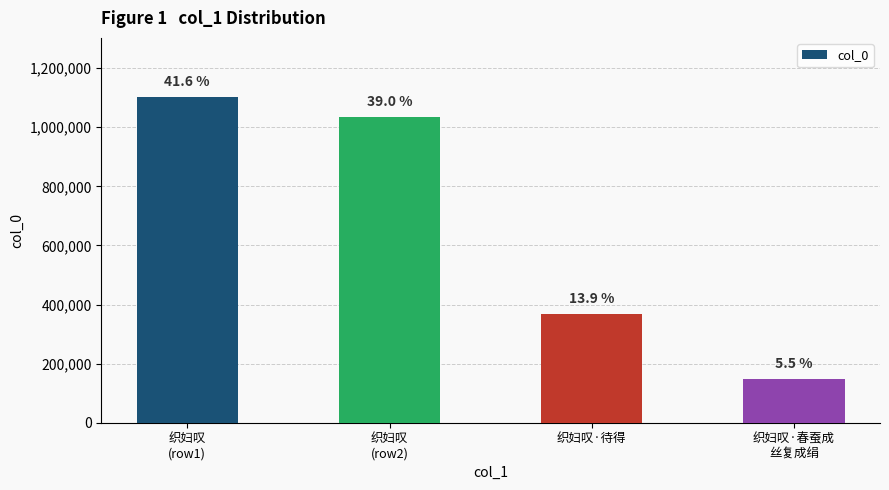

Where is the data nearest to the value 625317?

织妇叹·待得